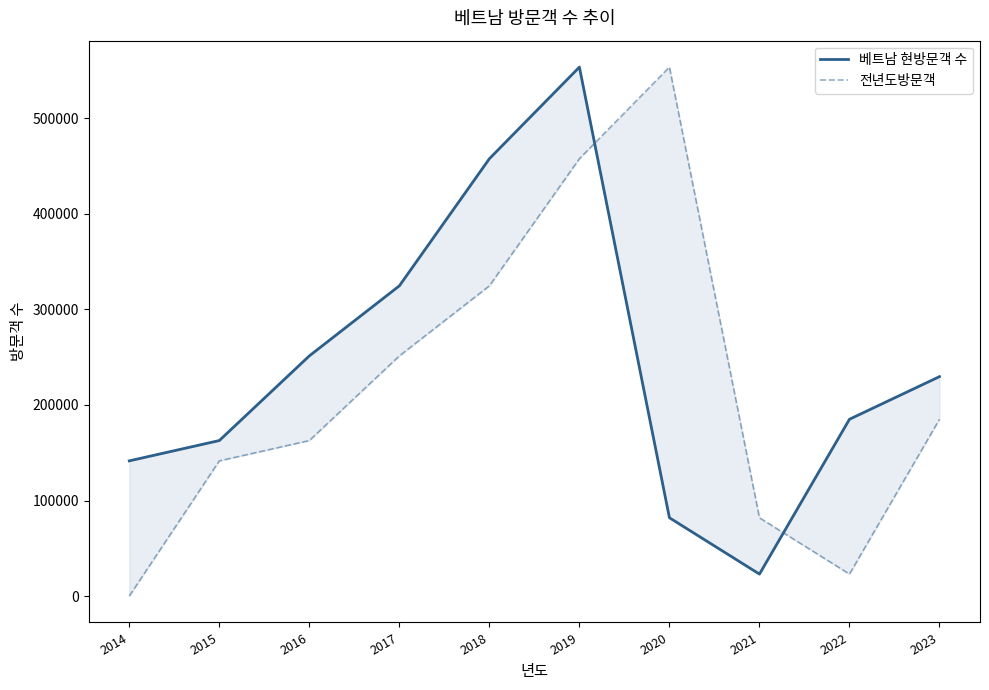

The 전년도방문객 series shows 457818 at 2019. True or false?

True